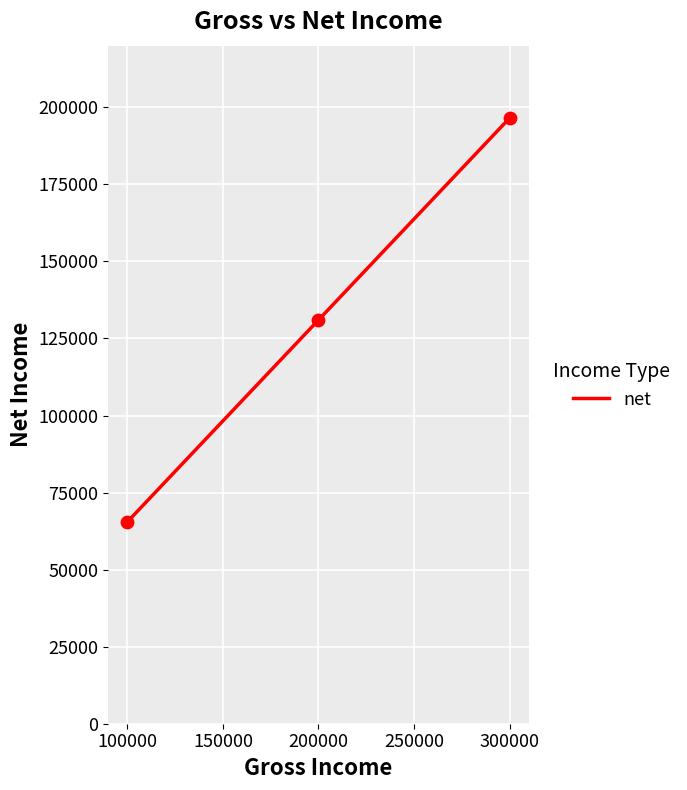

Approximately how many times larger is the value at 200000 compared to 100000?

2.0